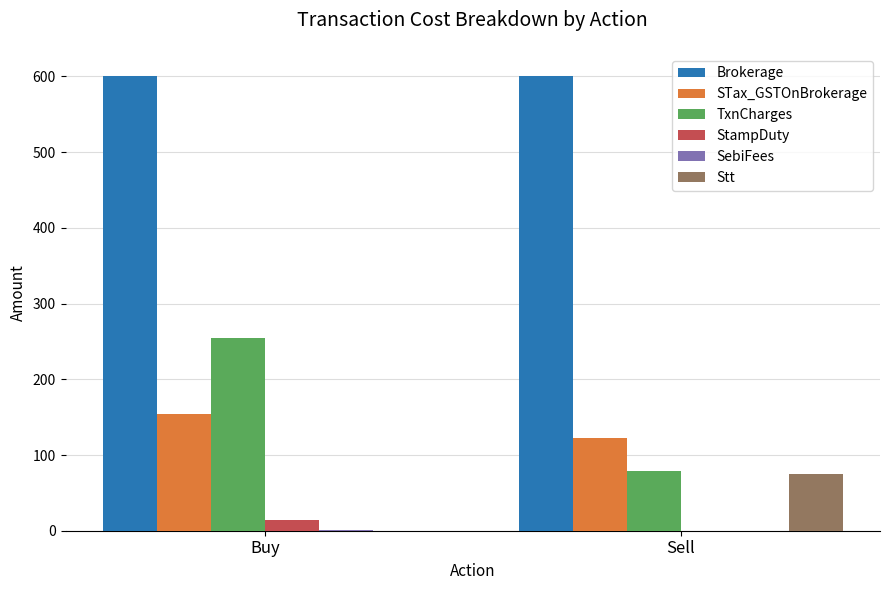

Which series has the largest range (max minus min)?

TxnCharges